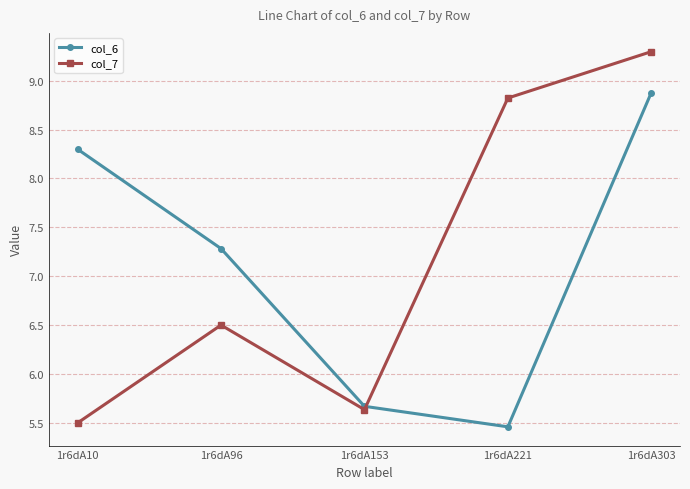

How many values in the col_7 series exceed 6?

3